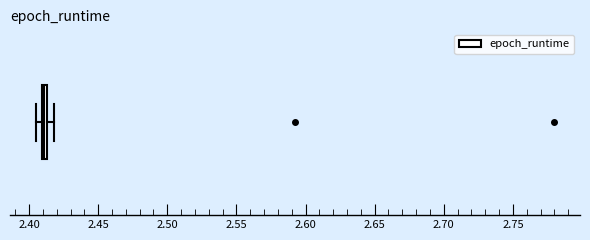

Where is the left edge of the box on the x-axis? The values are not printed on the chart, so give them approximately, as read against the axis.

2.410